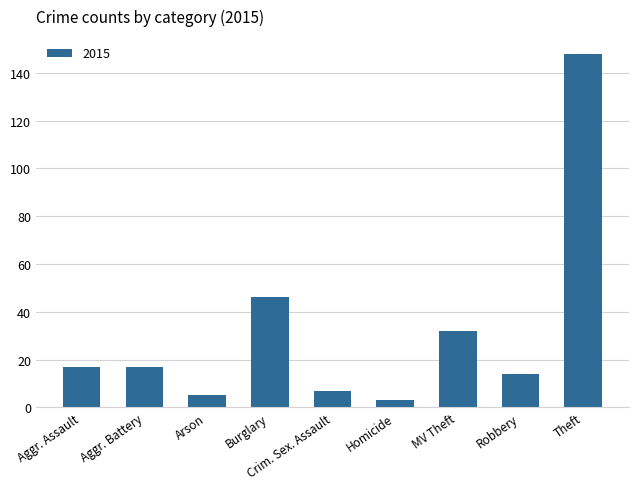

What is the difference between the maximum and minimum values?

145